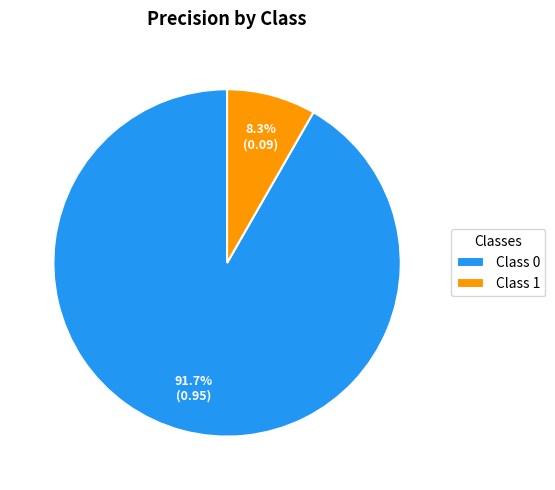

Does Class 1 account for over 50% of the chart?

No